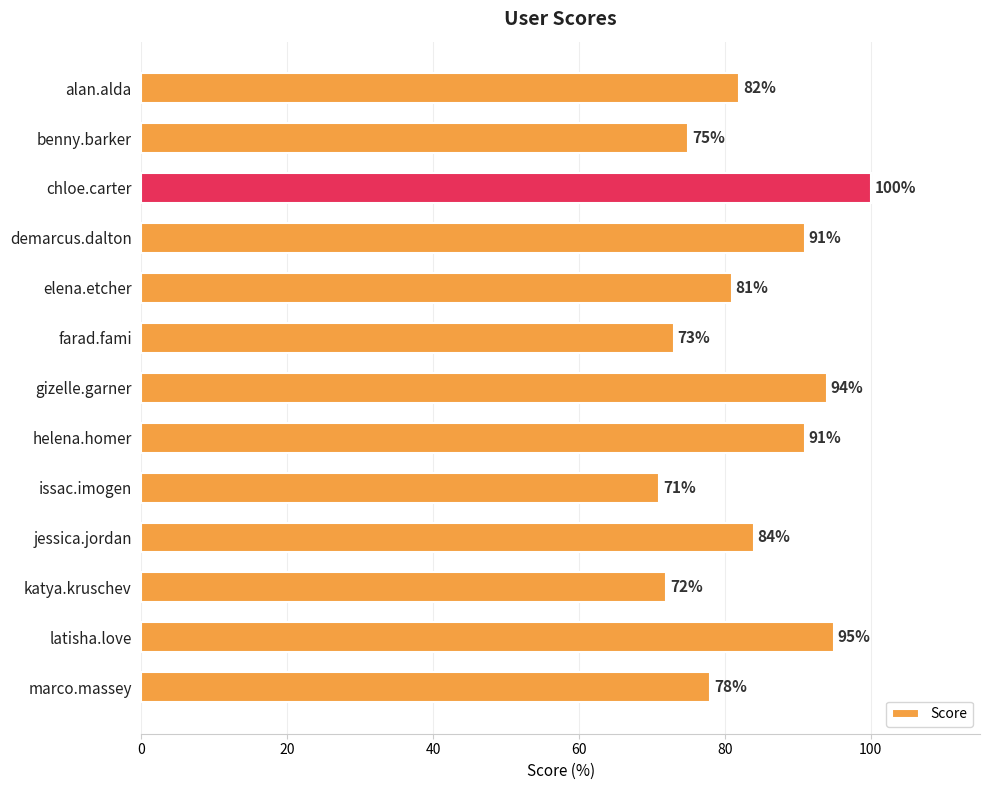

How many values are below 82?

6